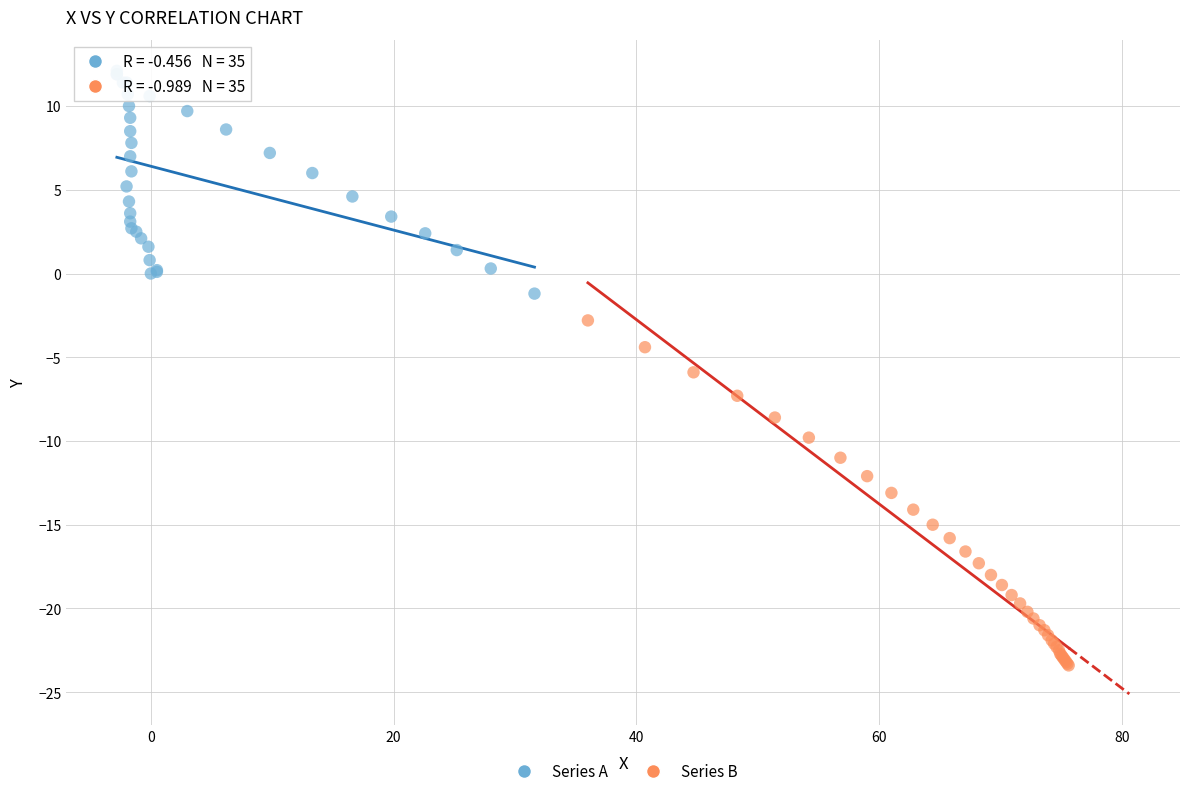

What are all the series names shown in the legend?

Series A, Series B